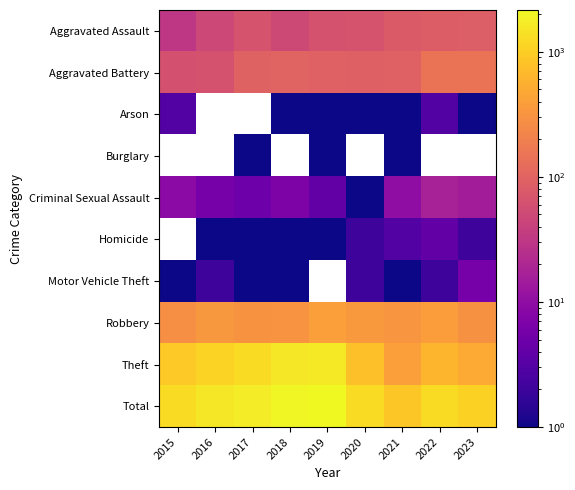

Reading left to right, list all the values displayed in this chart.

Aggravated Assault: 2015=31	2016=49	2017=65	2018=50	2019=63	2020=65	2021=78	2022=84	2023=85
Aggravated Battery: 2015=61	2016=64	2017=98	2018=100	2019=94	2020=92	2021=95	2022=146	2023=149
Arson: 2015=3	2016=0	2017=0	2018=1	2019=1	2020=1	2021=1	2022=3	2023=1
Burglary: 2015=0	2016=0	2017=1	2018=0	2019=1	2020=0	2021=1	2022=0	2023=0
Criminal Sexual Assault: 2015=9	2016=6	2017=5	2018=7	2019=4	2020=1	2021=10	2022=17	2023=15
Homicide: 2015=0	2016=1	2017=1	2018=1	2019=1	2020=2	2021=3	2022=4	2023=2
Motor Vehicle Theft: 2015=1	2016=2	2017=1	2018=1	2019=0	2020=2	2021=1	2022=2	2023=6
Robbery: 2015=274	2016=343	2017=306	2018=313	2019=391	2020=354	2021=320	2022=381	2023=292
Theft: 2015=909	2016=1102	2017=1266	2018=1561	2019=1600	2020=767	2021=393	2022=627	2023=507
Total: 2015=1288	2016=1567	2017=1743	2018=2034	2019=2155	2020=1284	2021=902	2022=1264	2023=1057